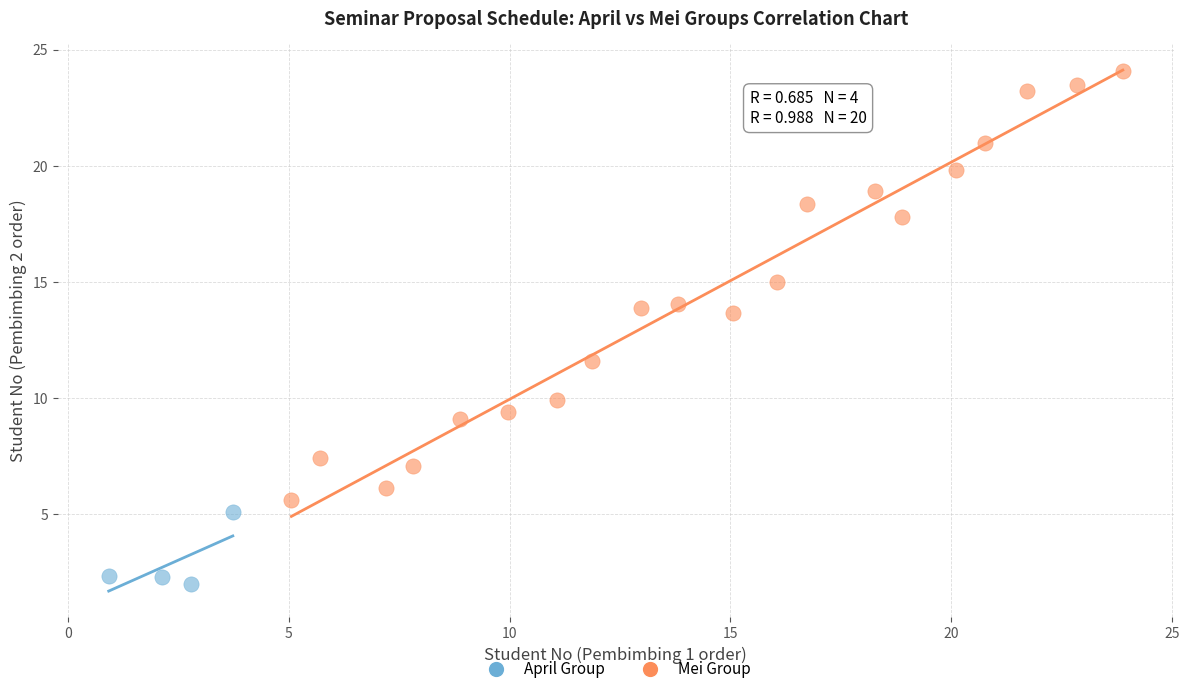

Which series has the widest spread of Y values?

Mei Group